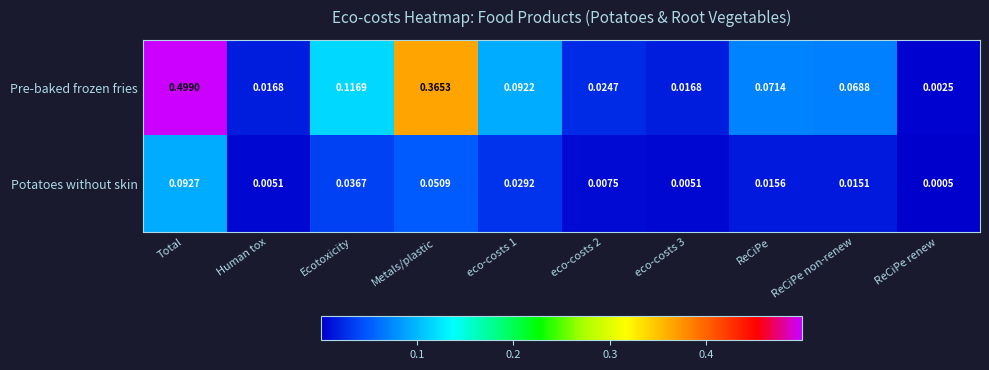

List the series in order of their overall mean, highest first.

Pre-baked frozen fries, Potatoes without skin